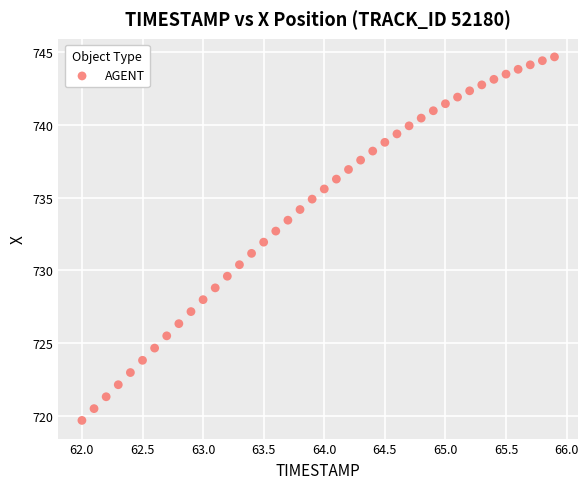

What is the range of Y values (max minus min)?

25.0